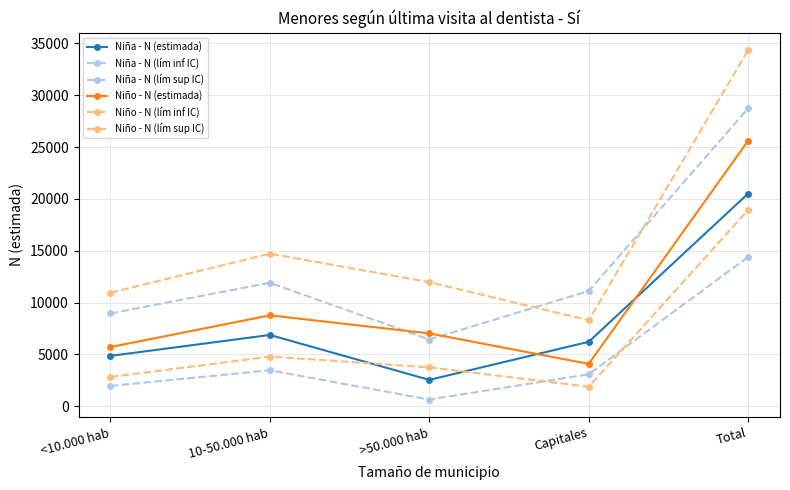

Is it true that Niño - N (estimada) equals 5718 at <10.000 hab?

True